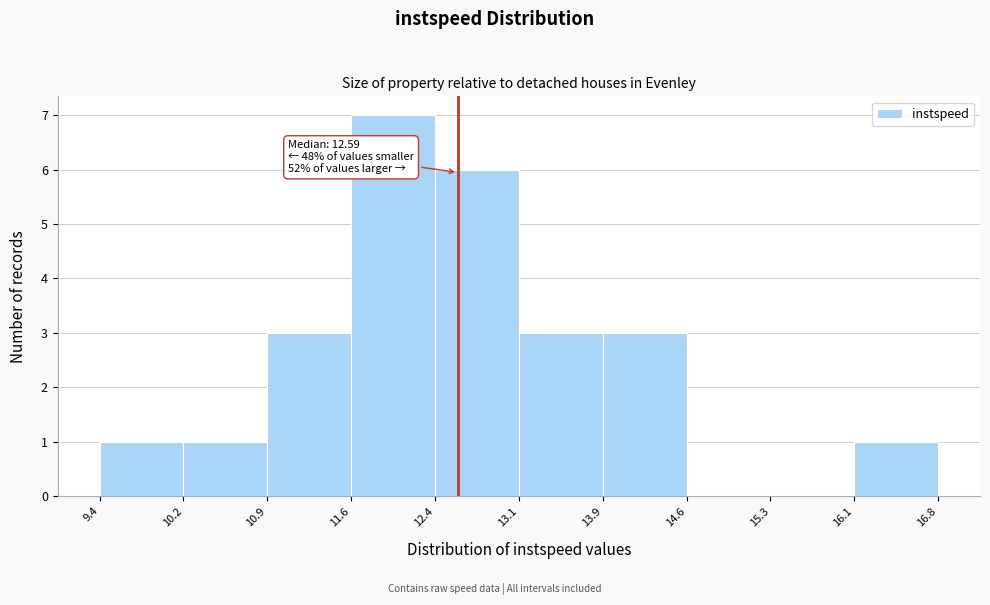

Which range on the x-axis has the tallest bar?

11.6 to 12.4